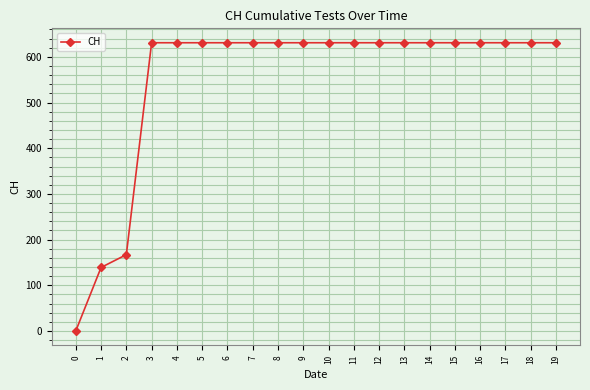

Count the number of categories in the chart.

20